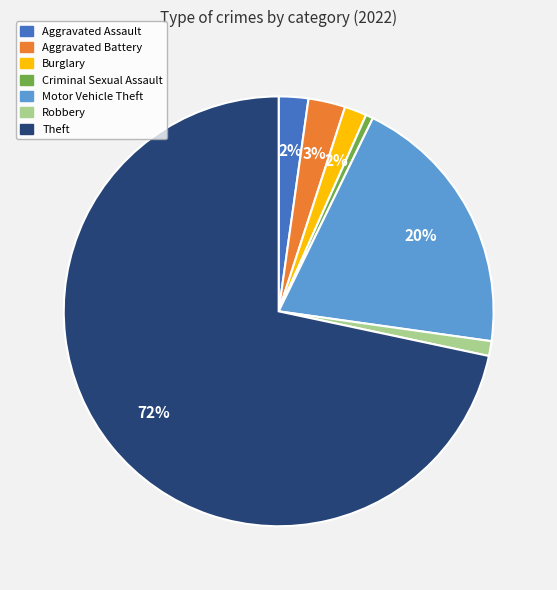

Between Motor Vehicle Theft and Robbery, which is larger?

Motor Vehicle Theft